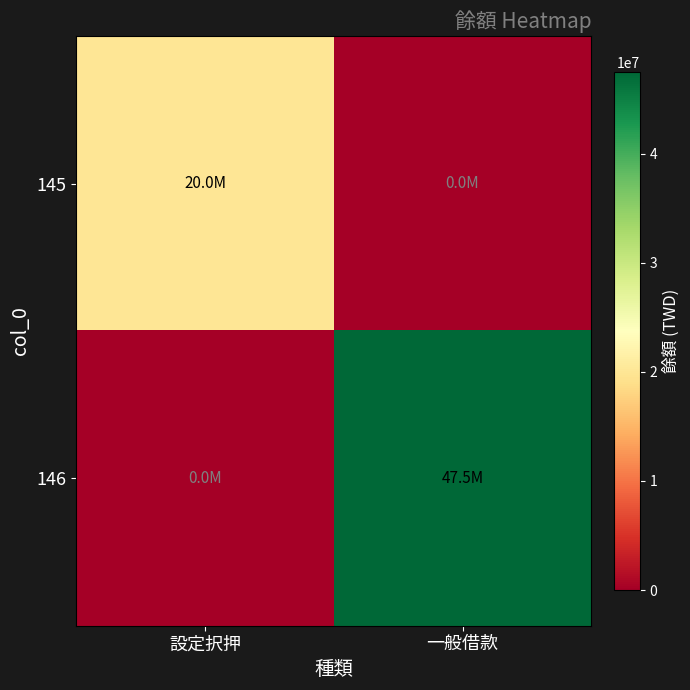

What is the spread (max minus min) of values at 一般借款?

47500000